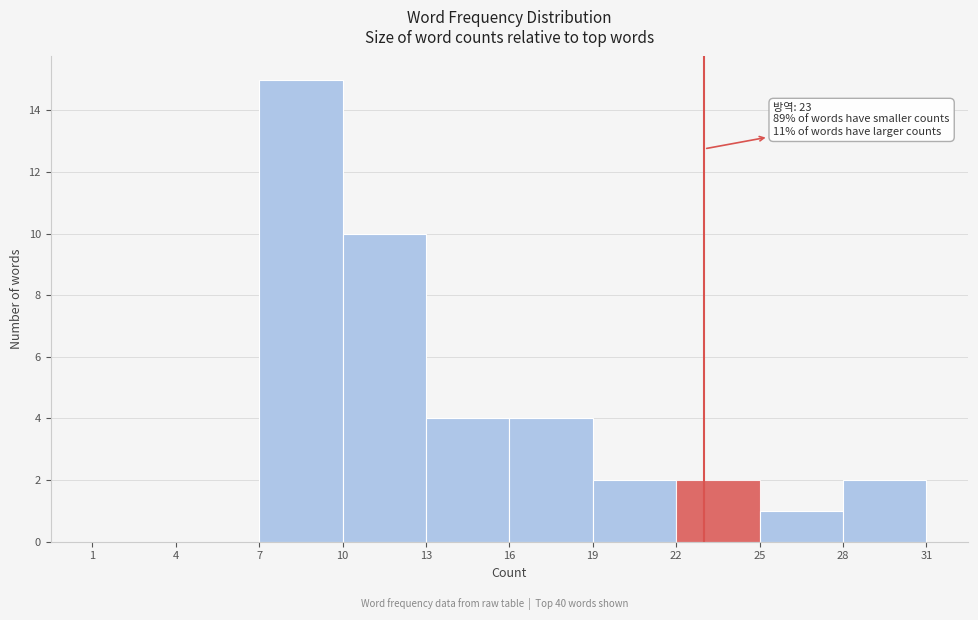

Which range on the x-axis has the tallest bar?

7 to 10